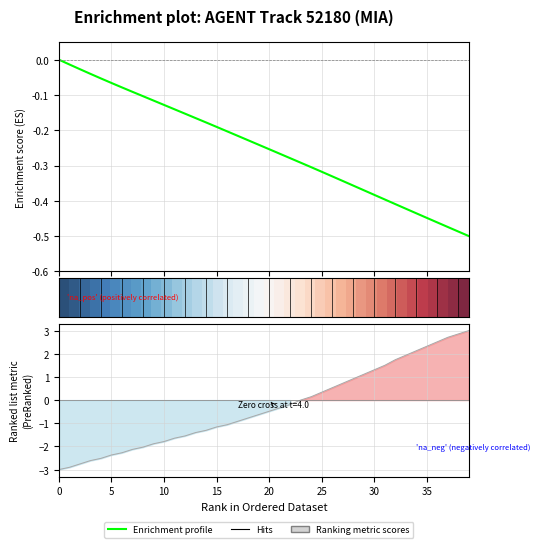

What is the sum of the X values at 5 and 19?

-0.3